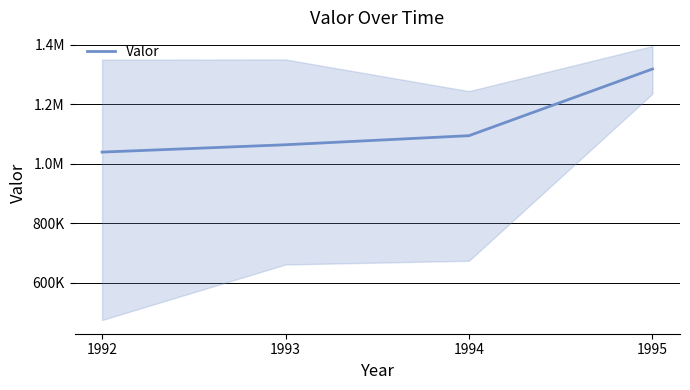

How many values are below 1093969?

2